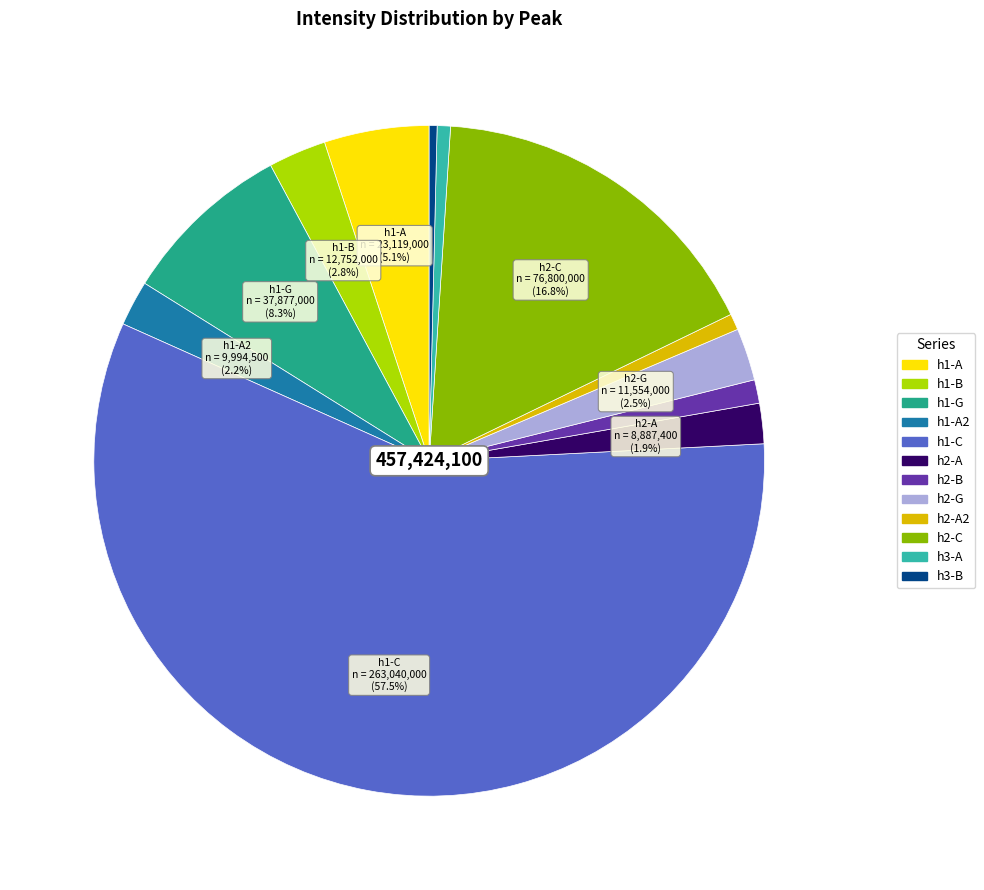

Is there any slice that represents more than half of the pie?

Yes